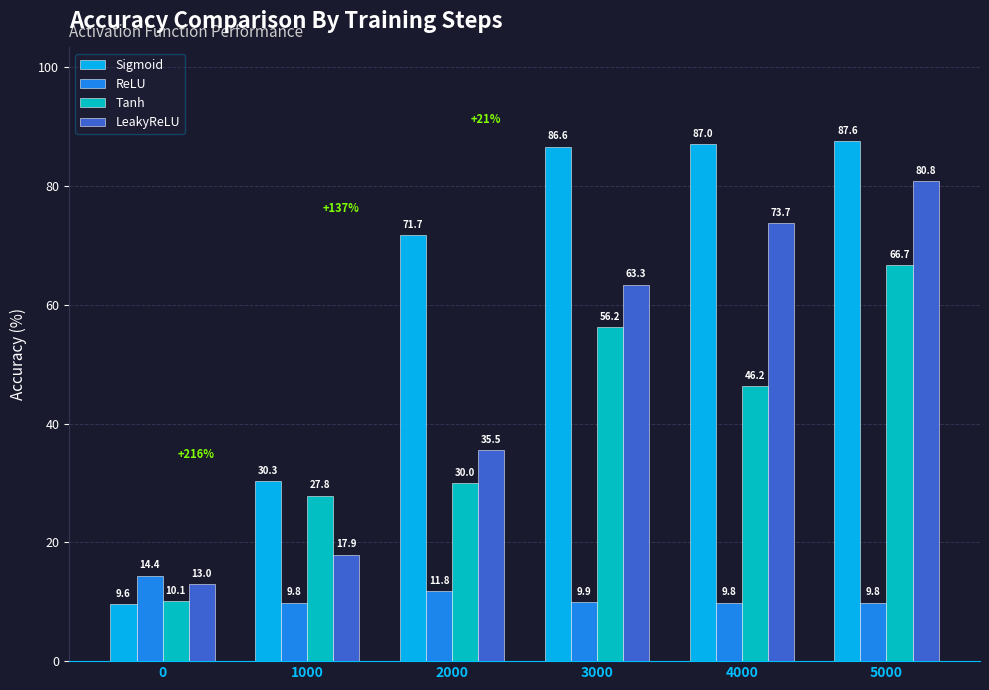

How many data points in Tanh are above 46?

3